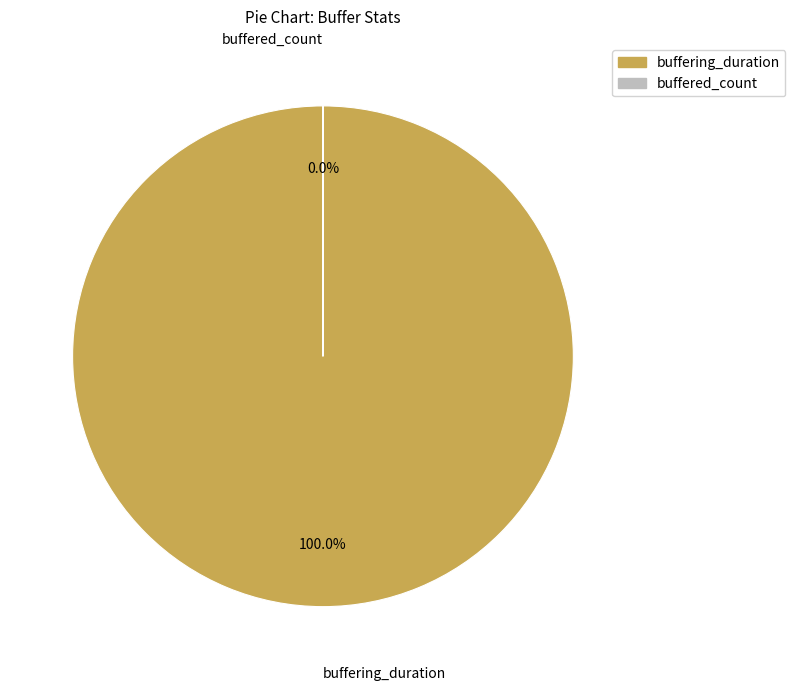

True or false: buffered_count accounts for 1% of the total.

False